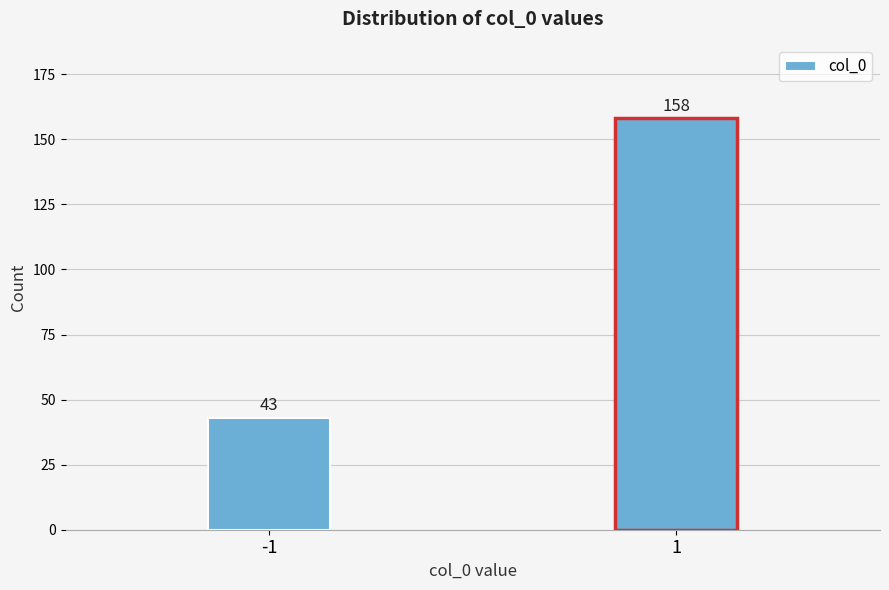

Reading left to right, what are all the values shown in this chart?

43	158